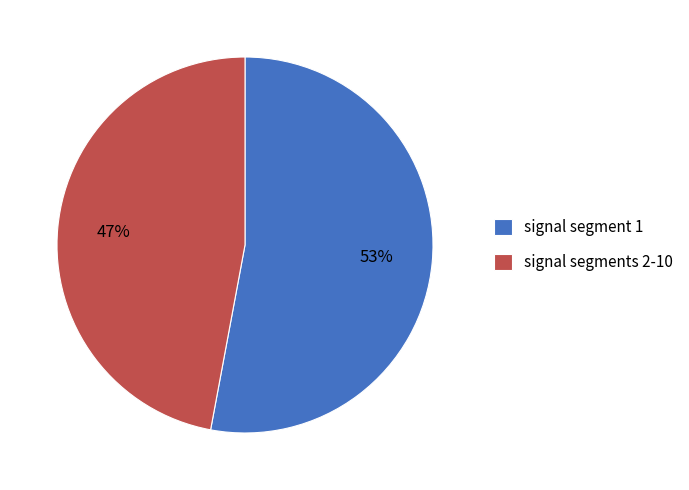

The signal segments 2-10 slice represents 57% of the pie. True or false?

False